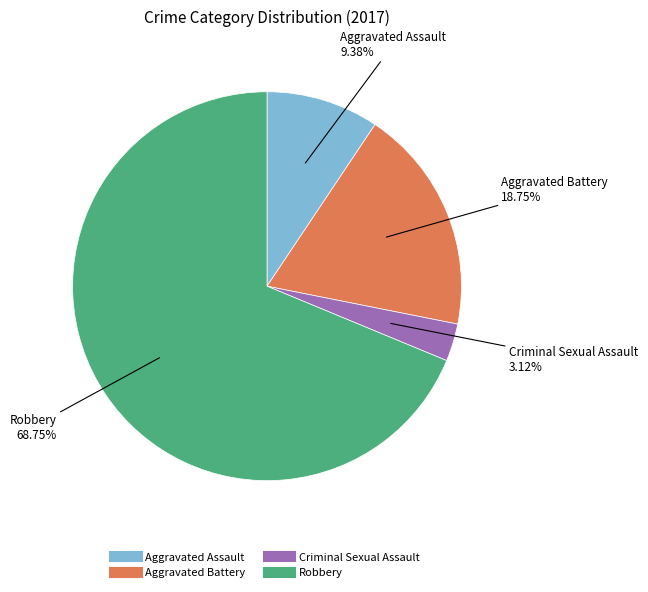

How many slices are in this pie chart?

4